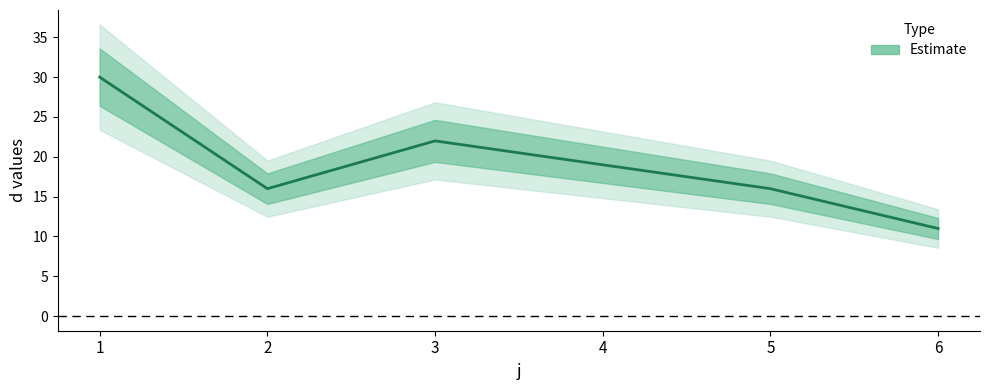

Approximately how many times larger is the value at 5 compared to 1?

0.5